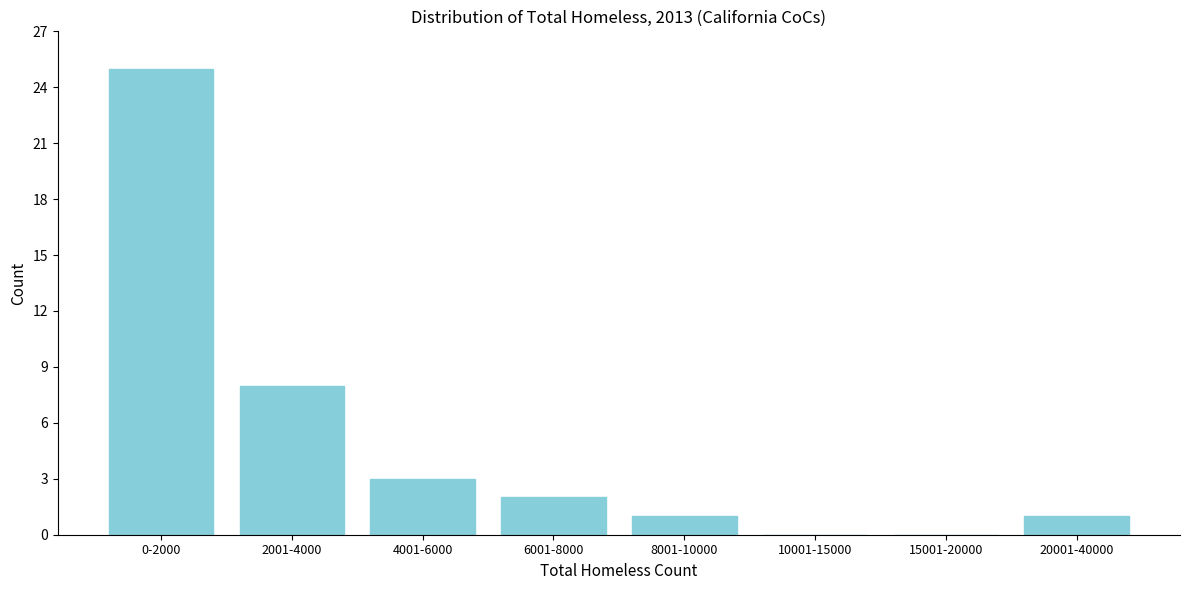

Reading left to right, what are all the values shown in this chart?

0-2000=25	2001-4000=8	4001-6000=3	6001-8000=2	8001-10000=1	10001-15000=0	15001-20000=0	20001-40000=1